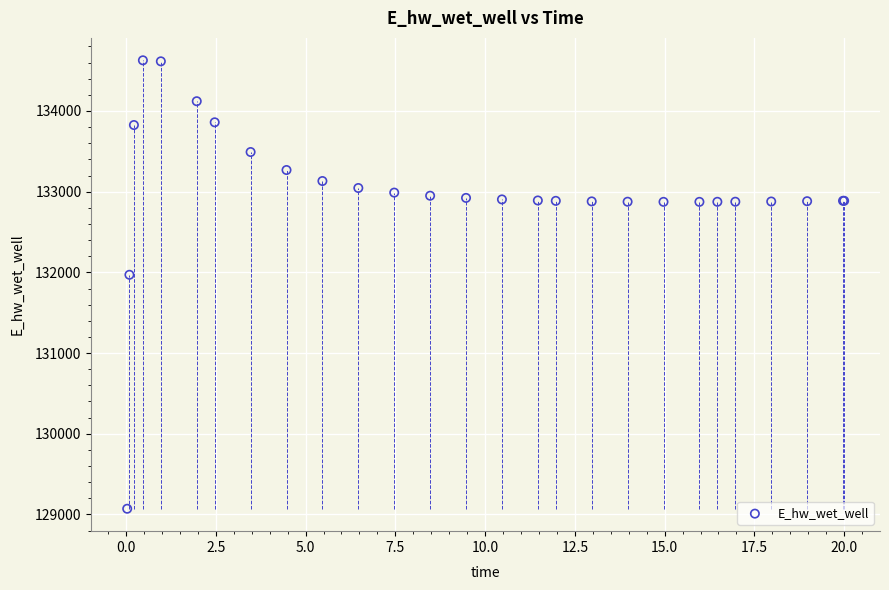

What Y value in the scatter plot is closest to 131849?

131970.1